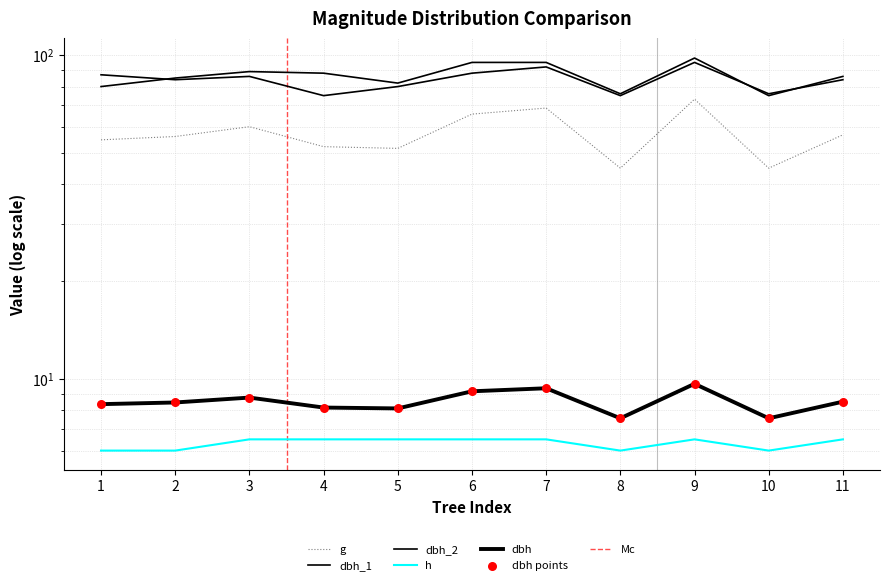

Which series has the widest spread of Y values?

g